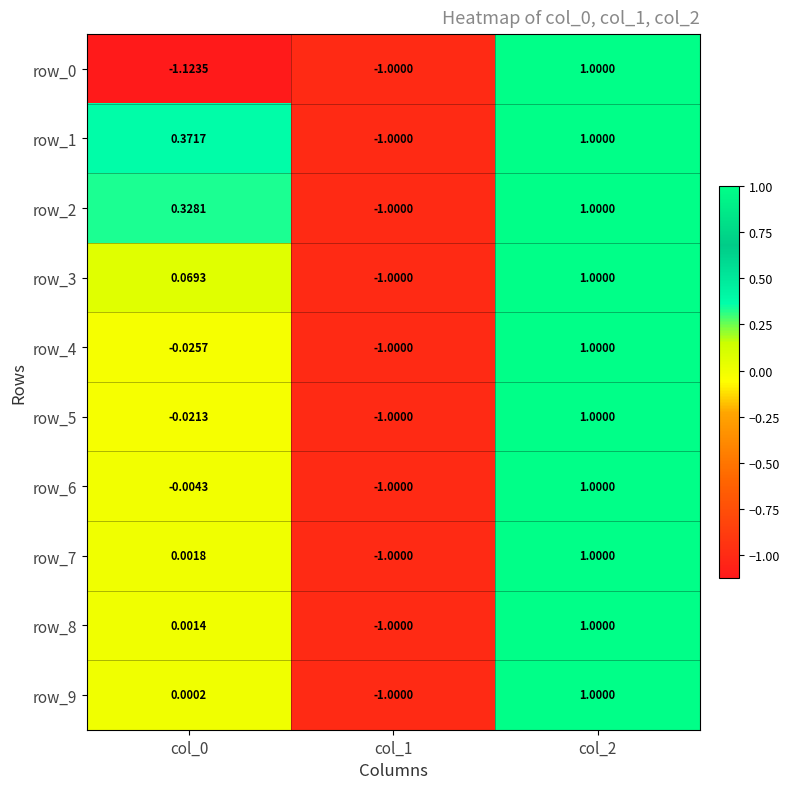

Which series has the largest total across all categories?

row_1